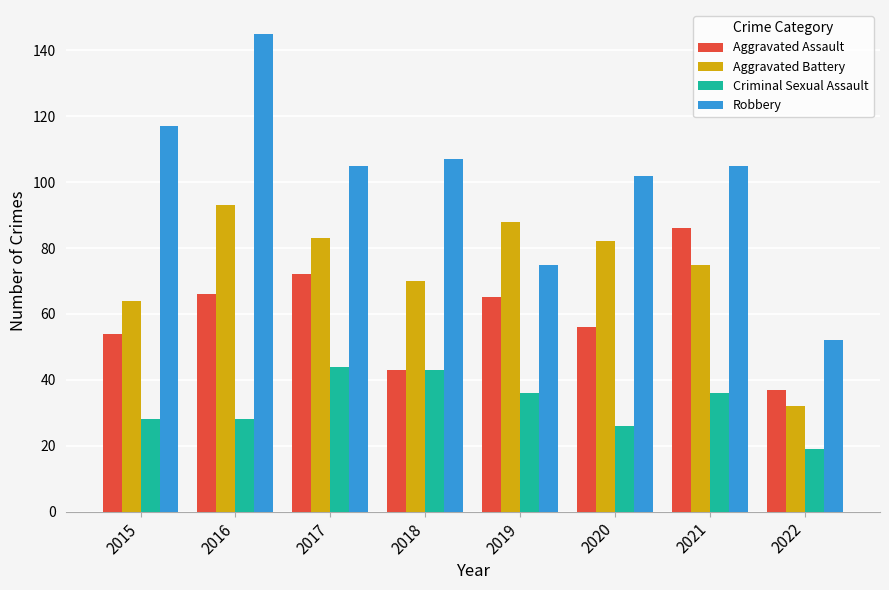

What value does the Aggravated Battery series have at 2016, to the nearest 10?

90